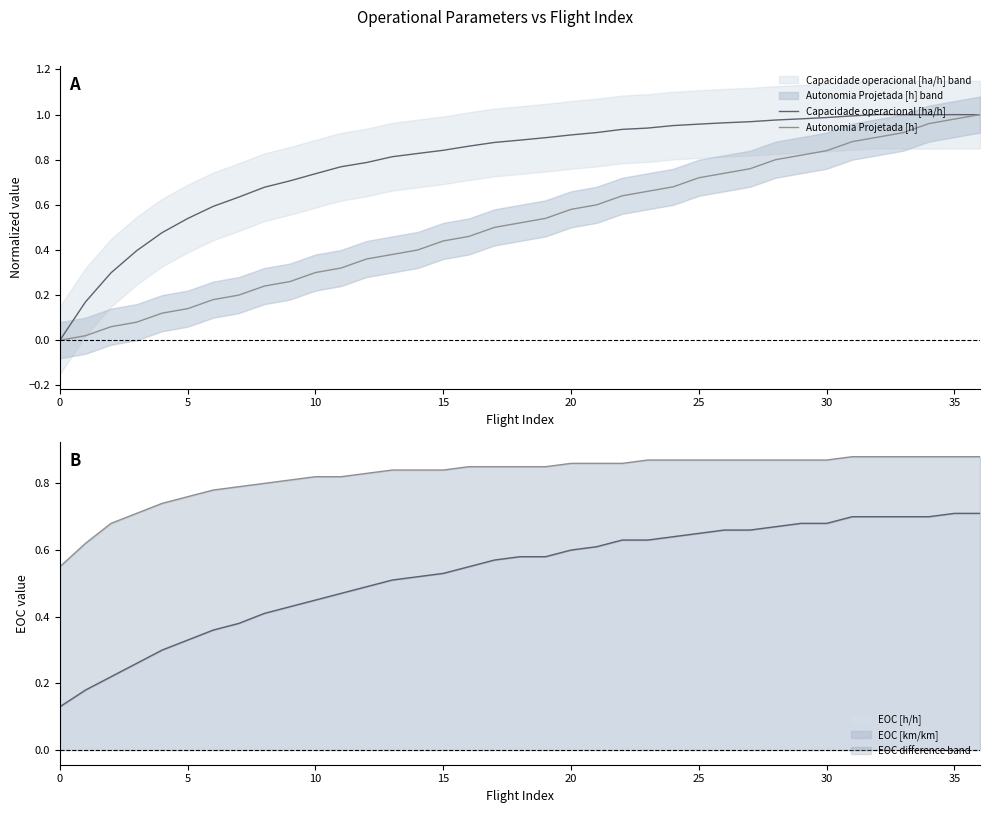

What is the average value of the Autonomia Projetada [h] series?

0.5